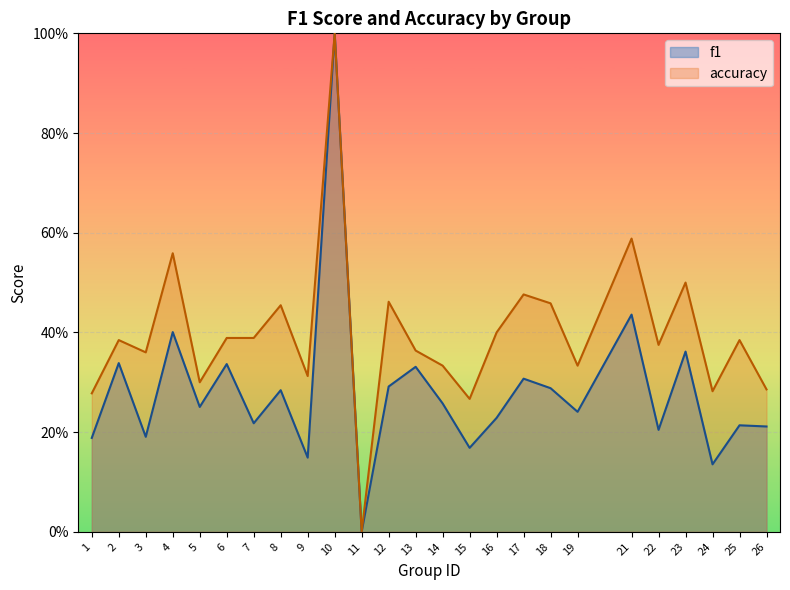

Which series has the largest total across all categories?

accuracy